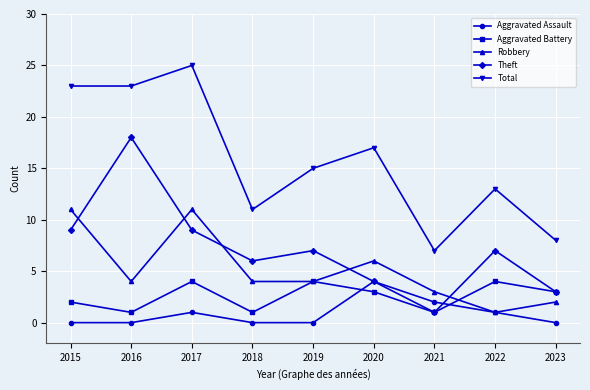

How many values in the Theft series are below 7?

4